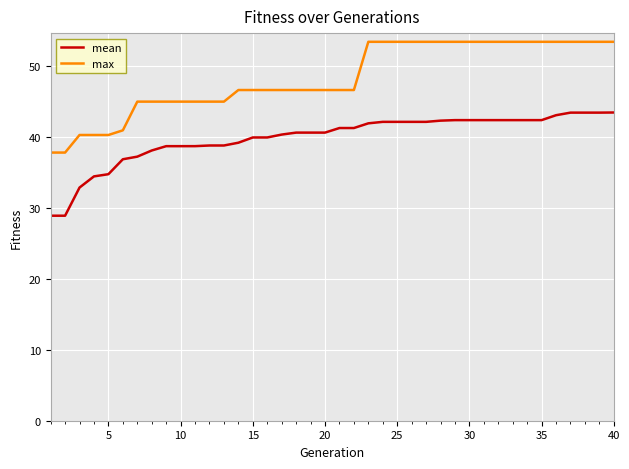

List the series in order of their overall mean, highest first.

max, mean